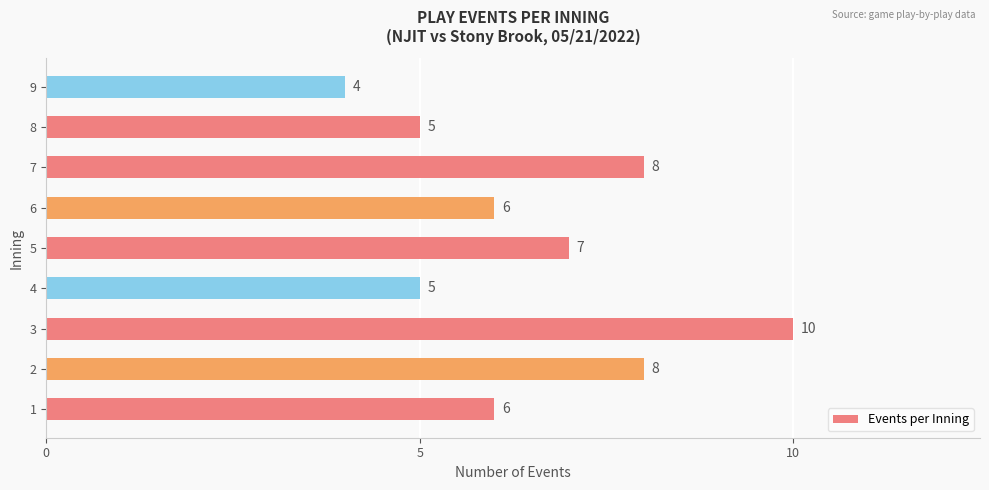

Which label corresponds to the smallest value in the chart?

9